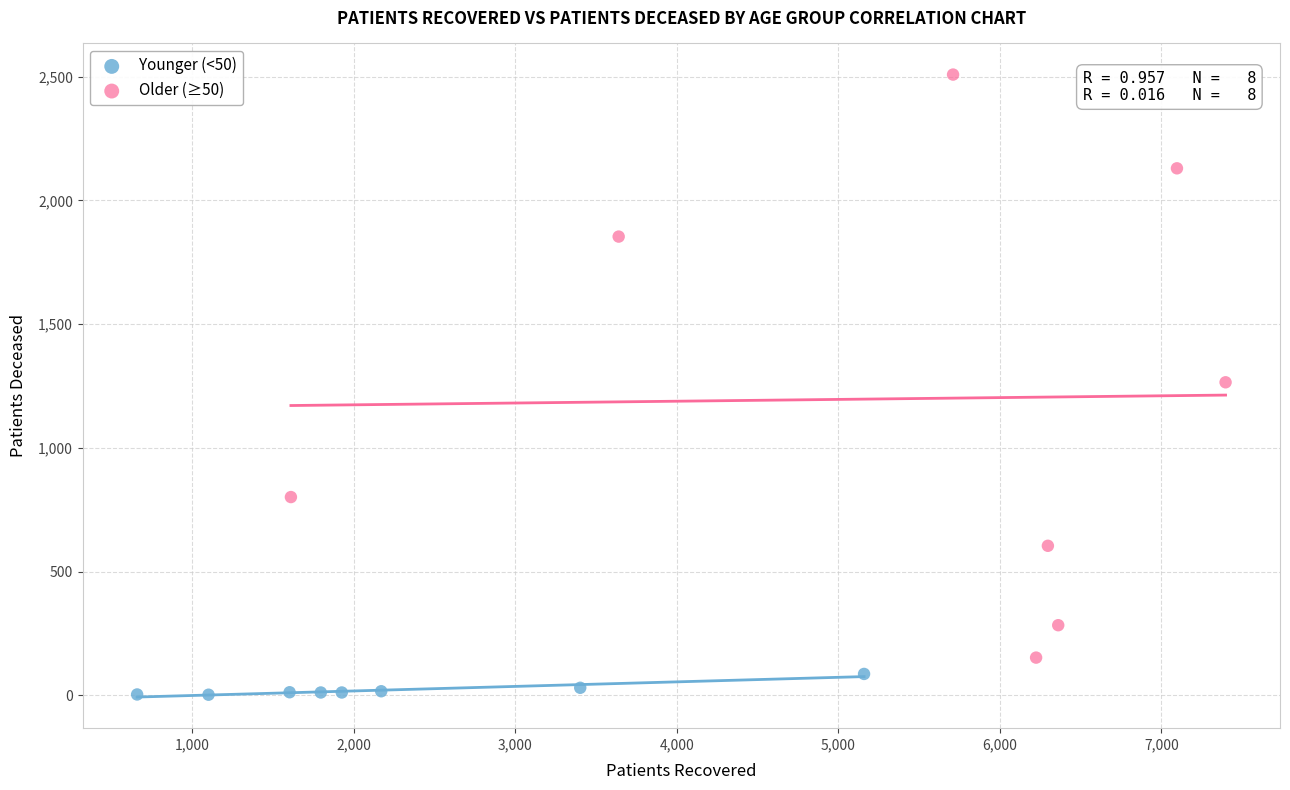

Which series reaches the maximum Y coordinate?

Older (≥50)